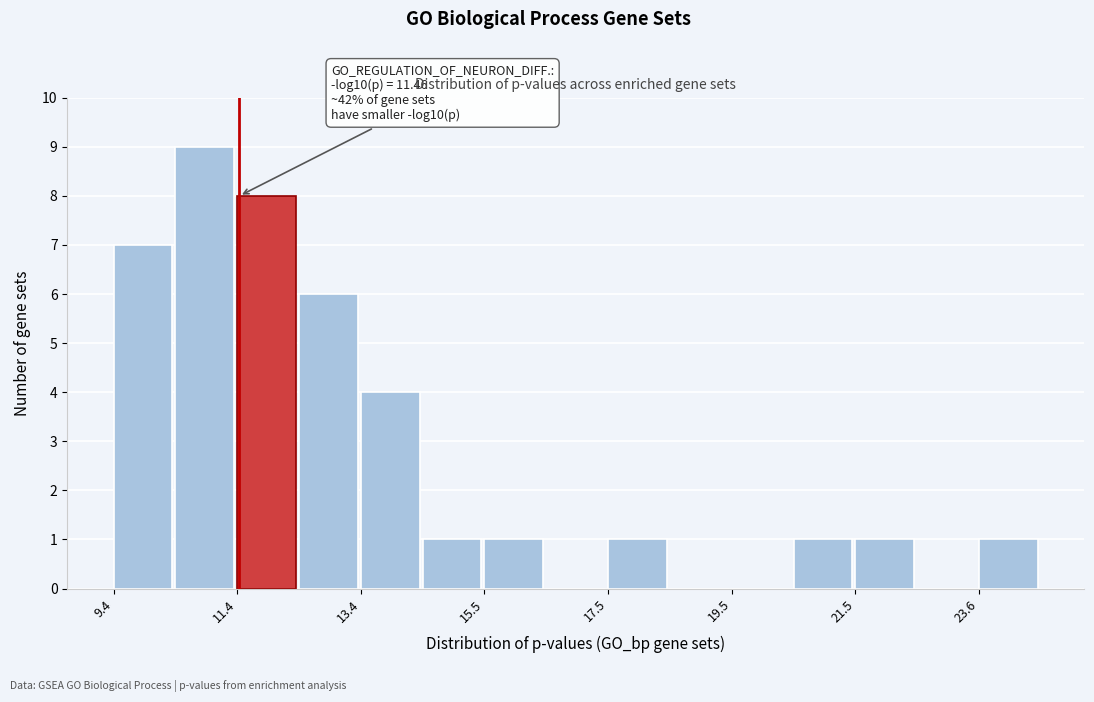

Read against the x-axis, roughly where is the centre of the tallest bar?

11.0